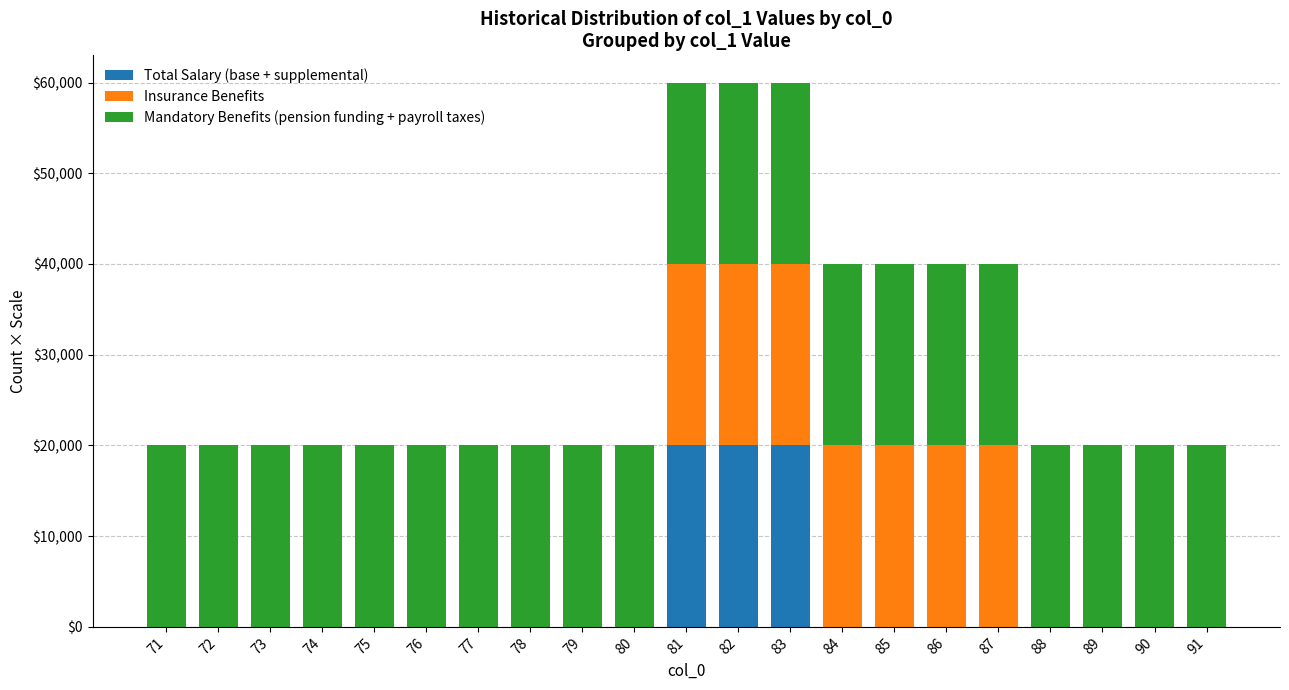

What is the maximum value for Total Salary (base + supplemental)?

20000